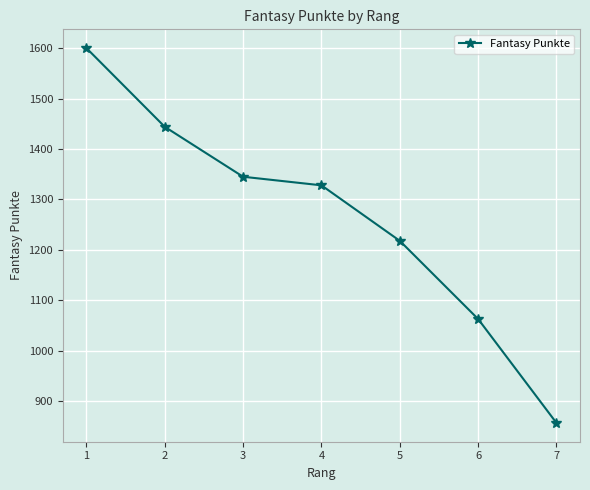

Which has a higher value, 4 or 6?

4